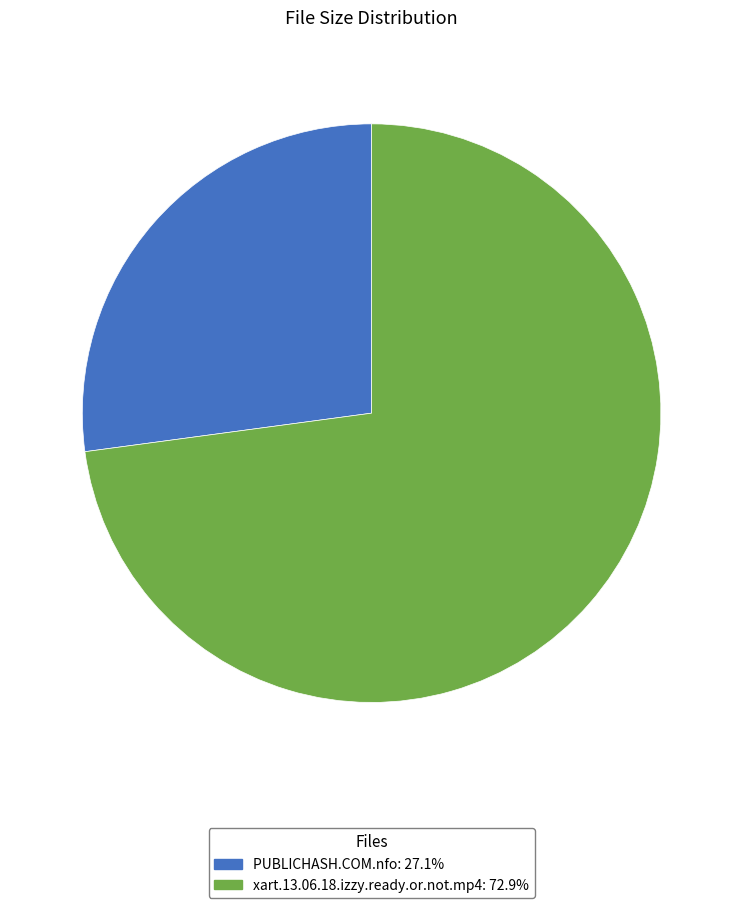

Which slice represents more than half of the pie?

xart.13.06.18.izzy.ready.or.not.mp4